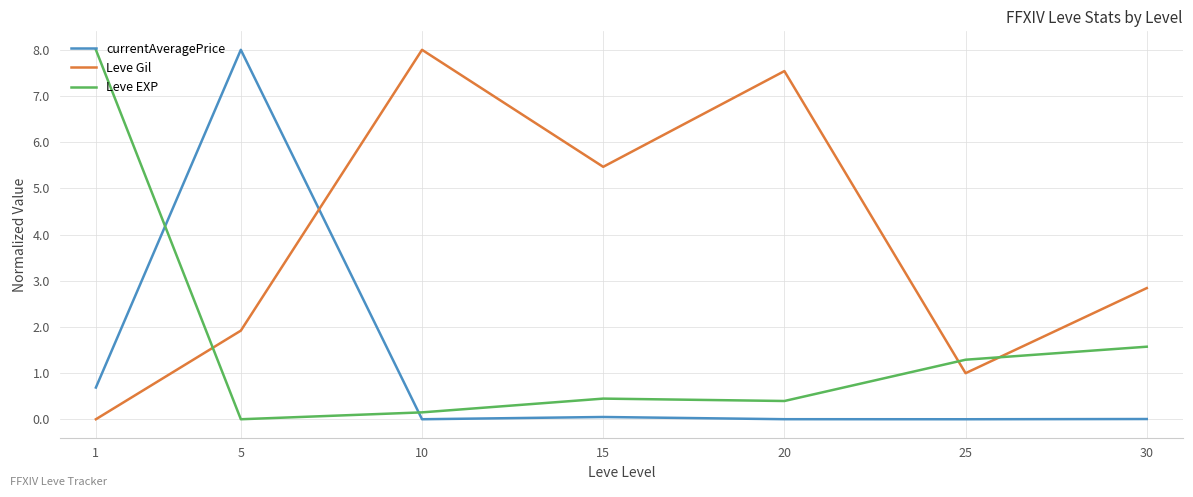

Between 20 and 30, which series saw the biggest shift?

Leve Gil